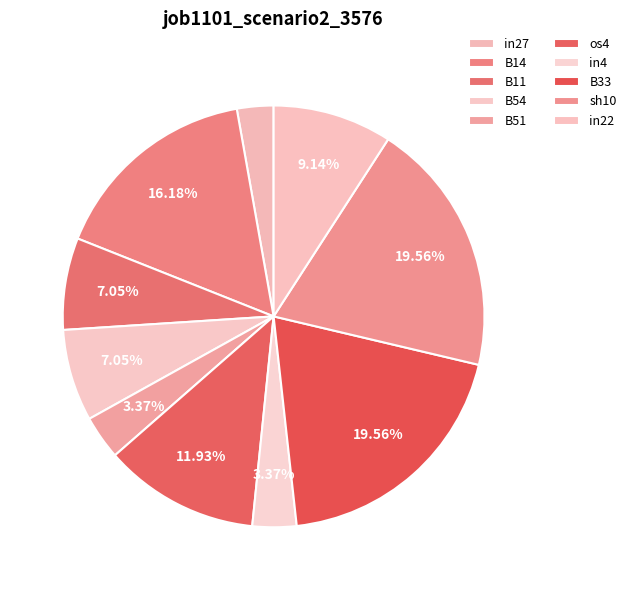

To the nearest percent, what is the average slice percentage?

10%